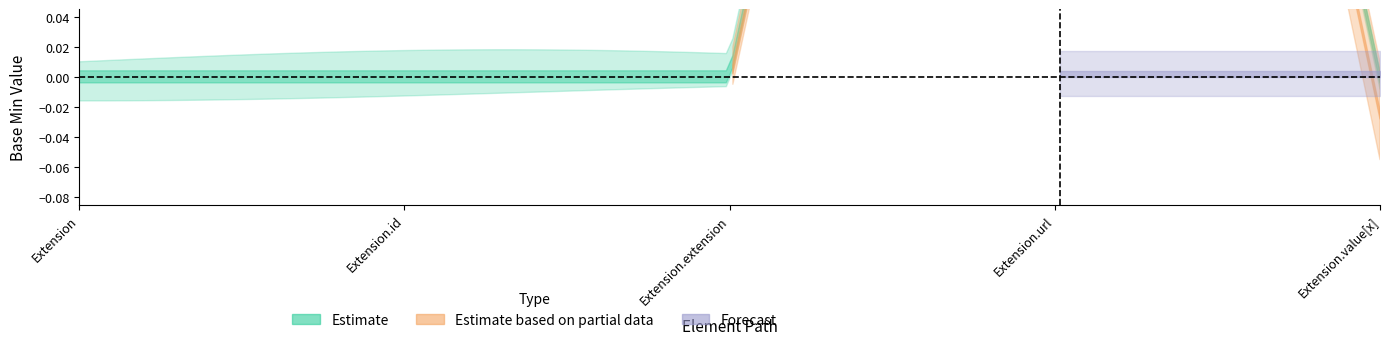

What is the label of the 5th point from the right?

Extension